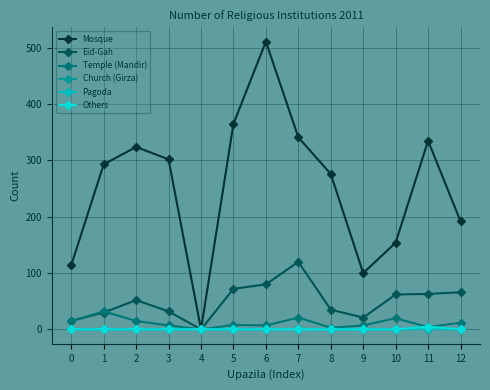

Which series has the widest spread of values?

Mosque